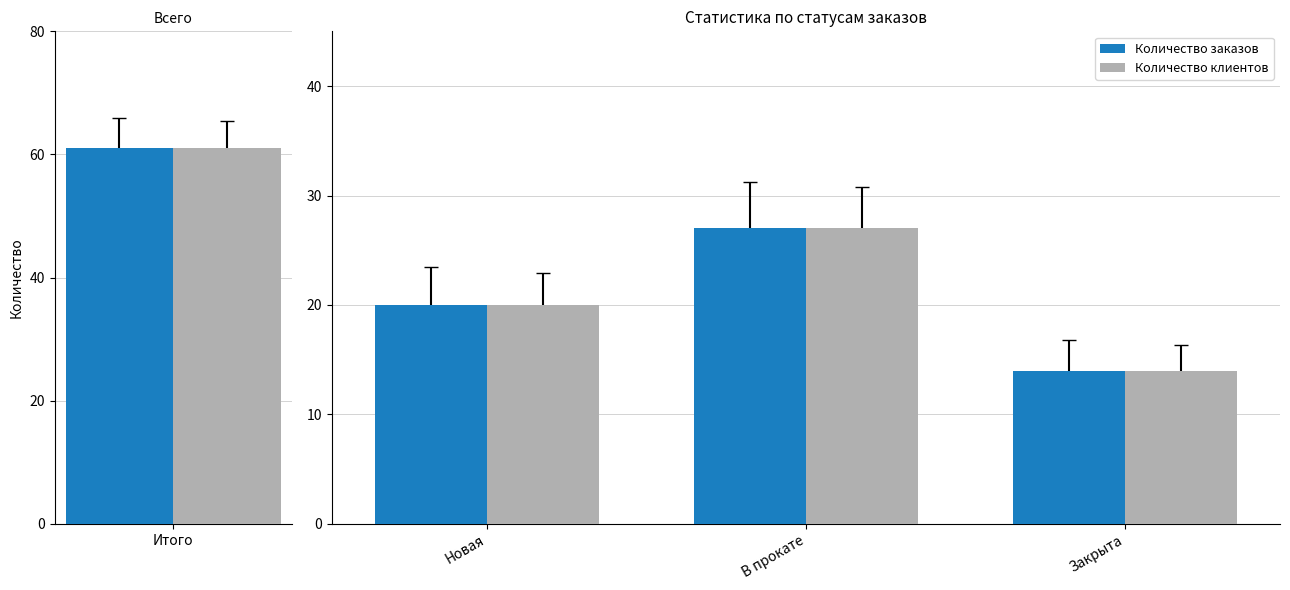

What is the total value across all series at В прокате?

54